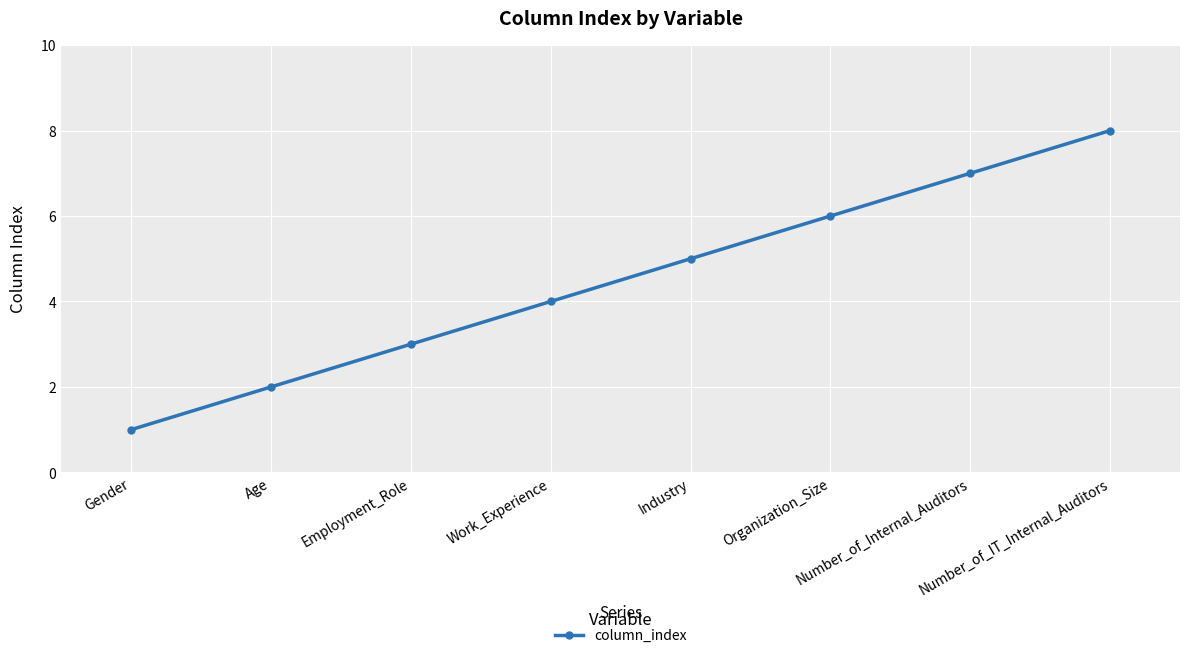

At which category does the chart reach its minimum across all series?

Gender